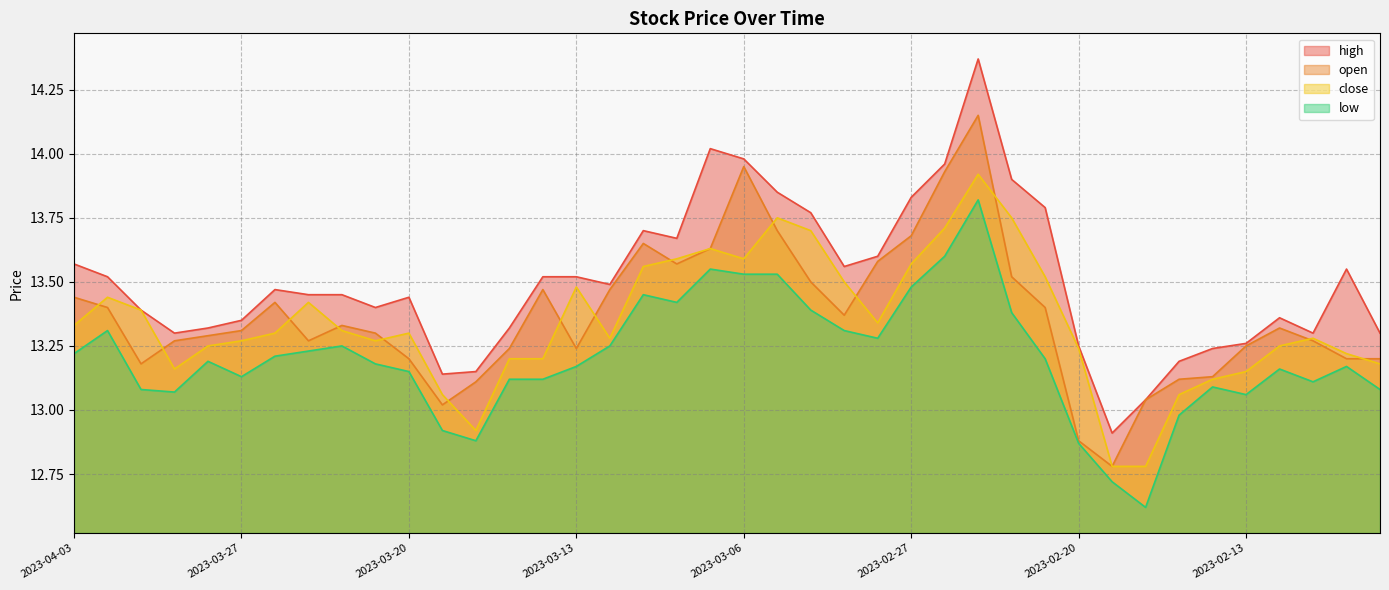

How many interior local peaks does the low series have?

9